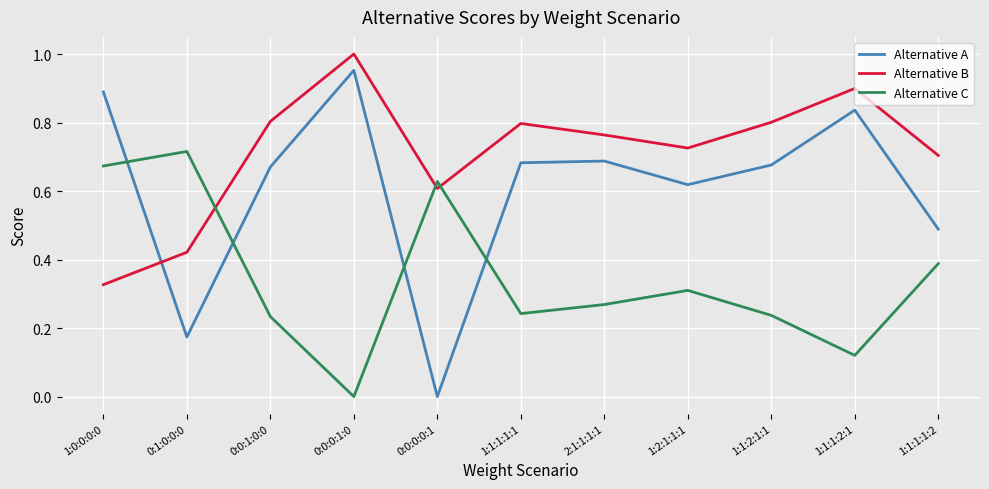

Which series has the largest range (max minus min)?

Alternative A